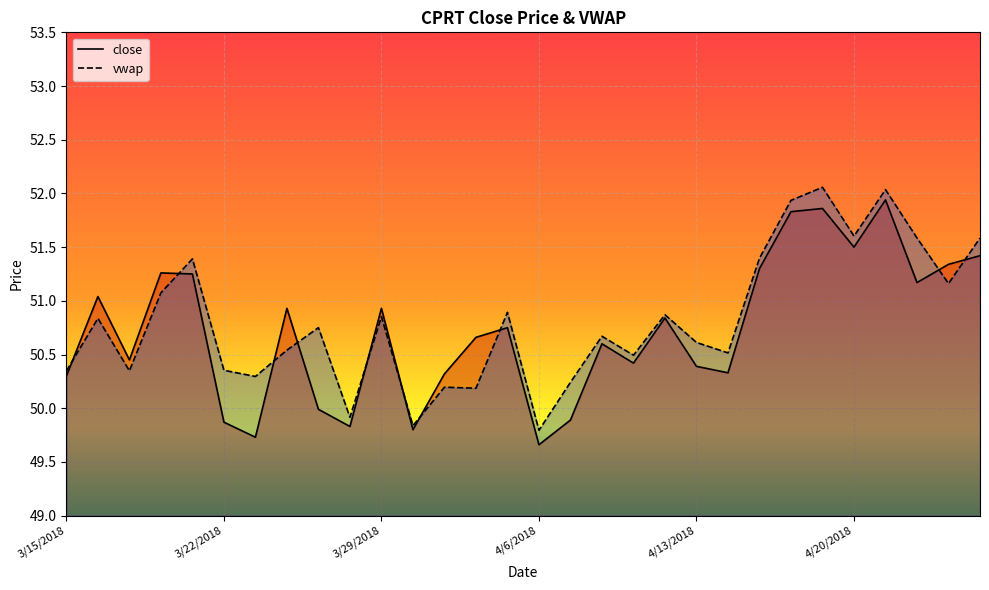

Rank the series at 3/15/2018 from highest to lowest value.

vwap, close